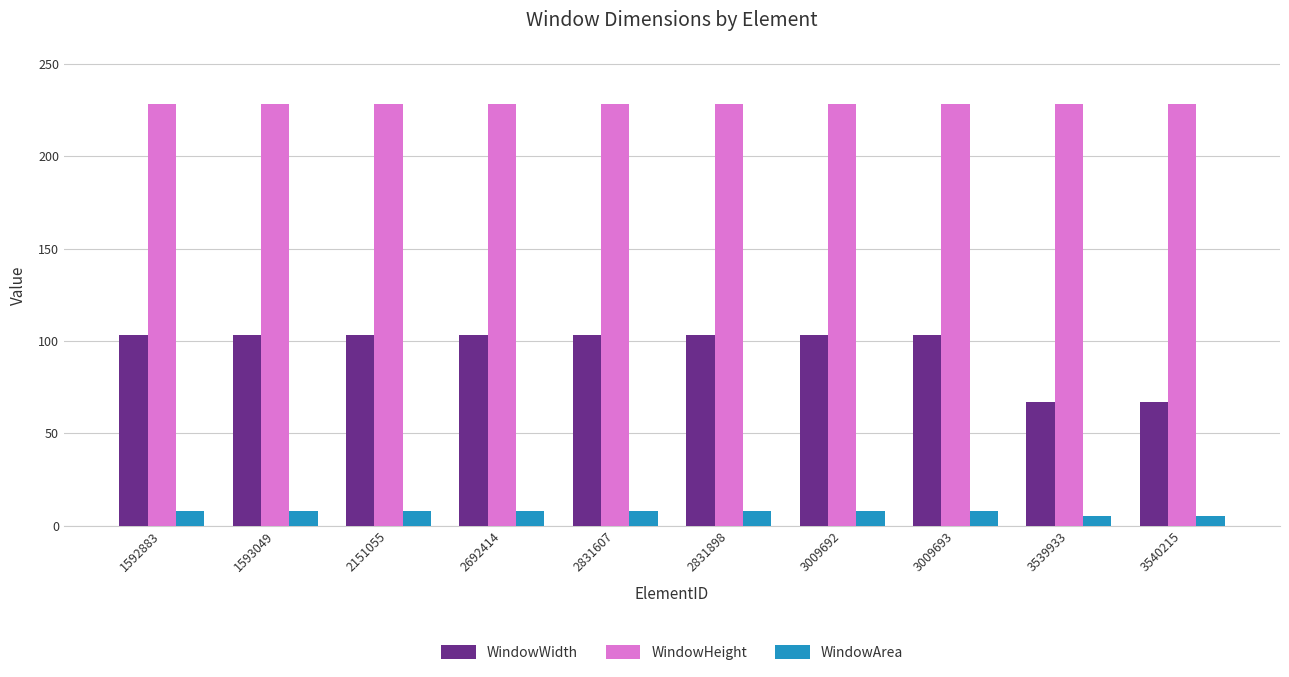

What is the difference between the highest and lowest values at 2831898?

220.2